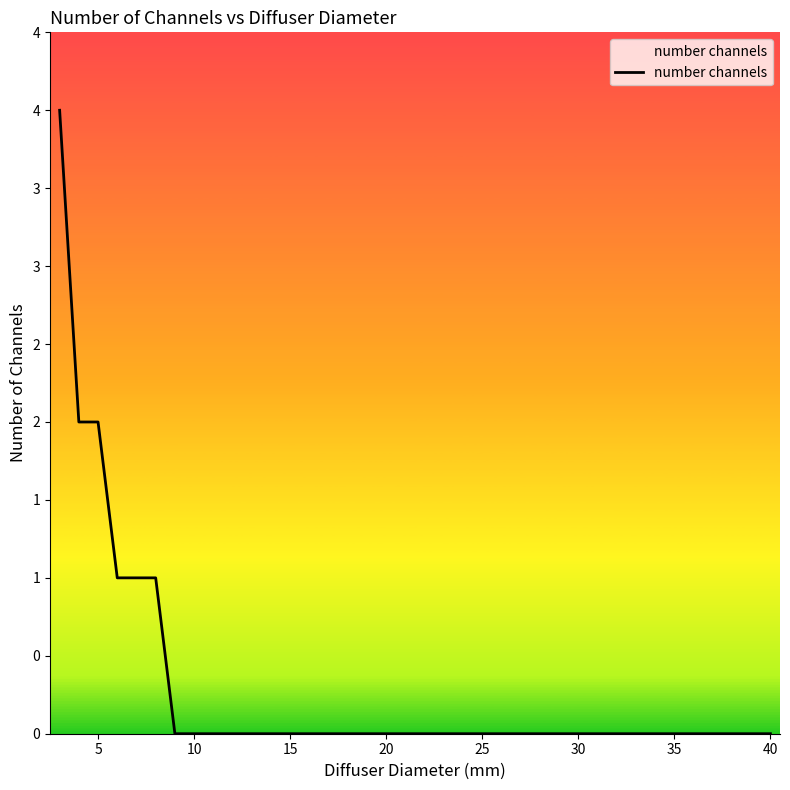

Does the chart have visible grid lines?

No